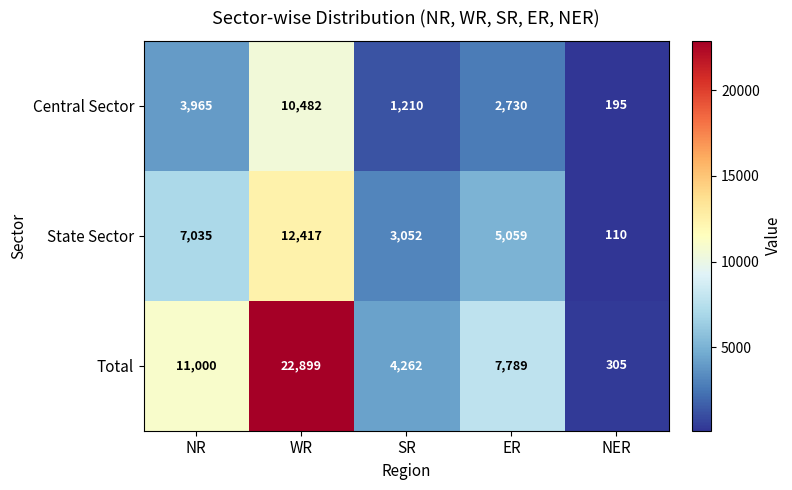

The Total series shows 11000 at NR. True or false?

True